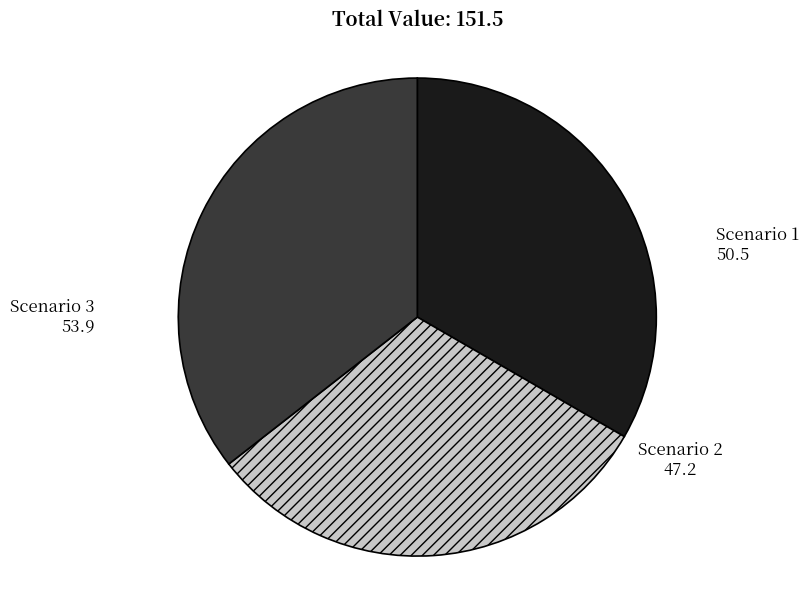

Count the number of slices in the pie.

3